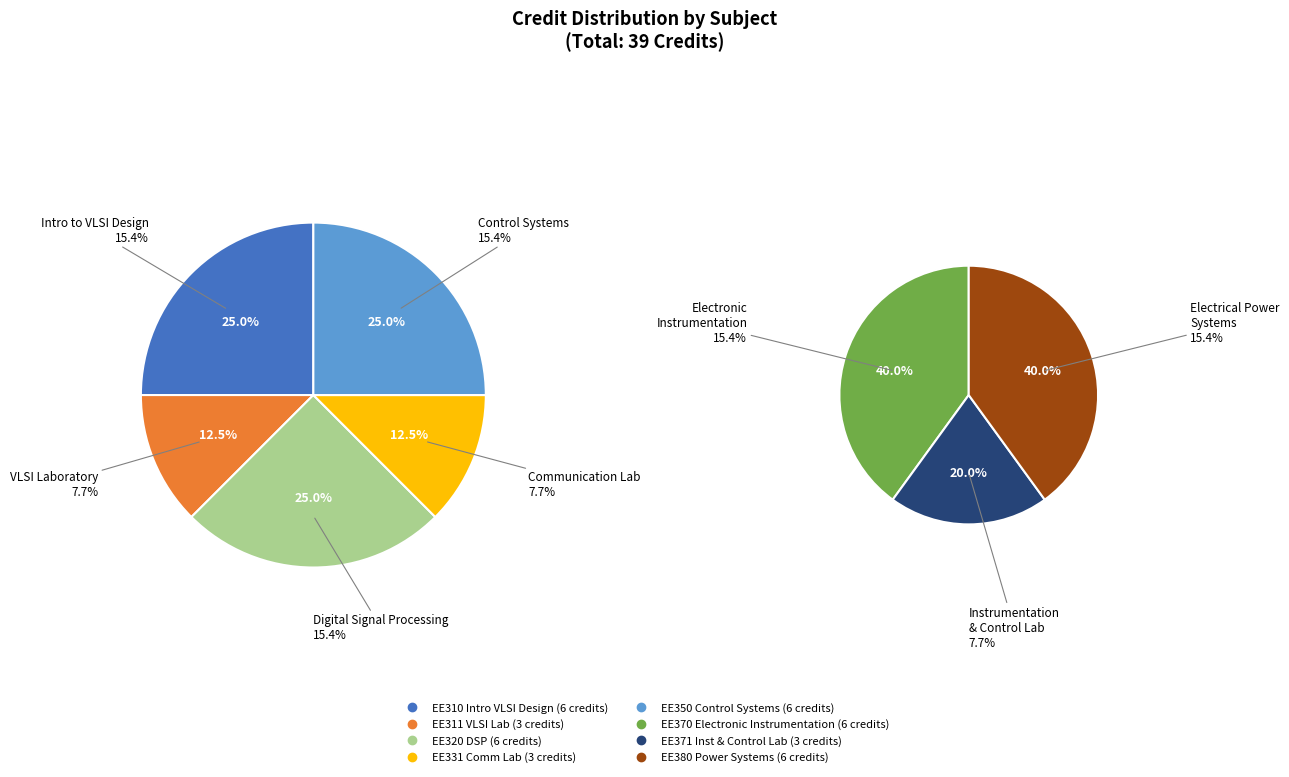

To the nearest percent, what is the difference between the EE371 Instrumentation and Control Lab and EE350 Control Systems slice percentages?

8%